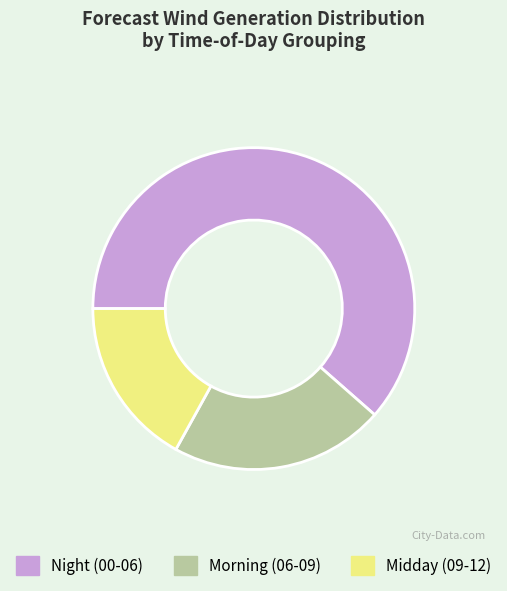

Is there a majority slice in this chart?

Yes